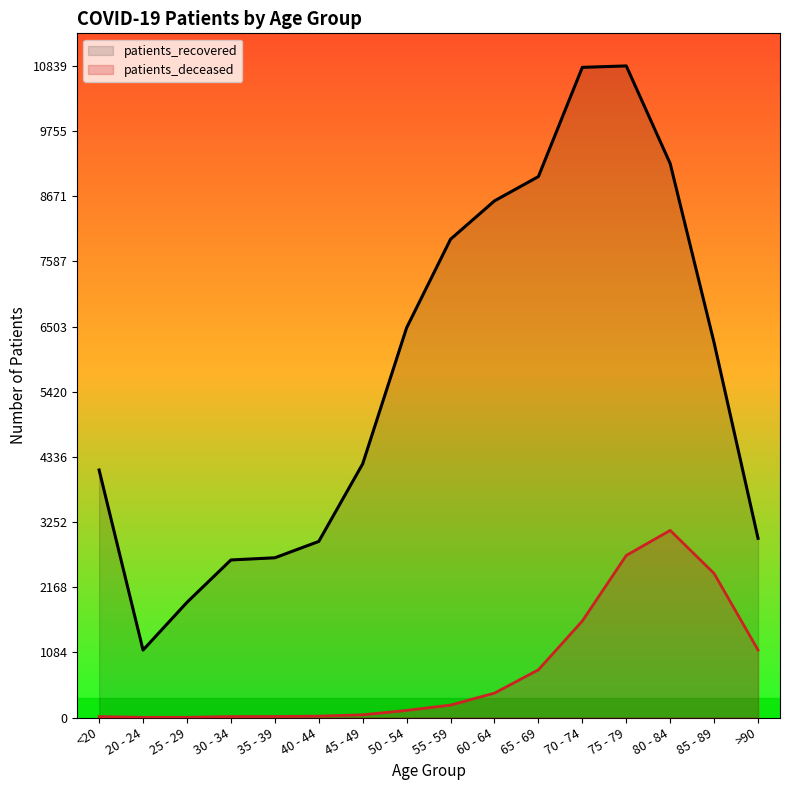

Rank the series at 30 - 34 from lowest to highest value.

patients_deceased, patients_recovered